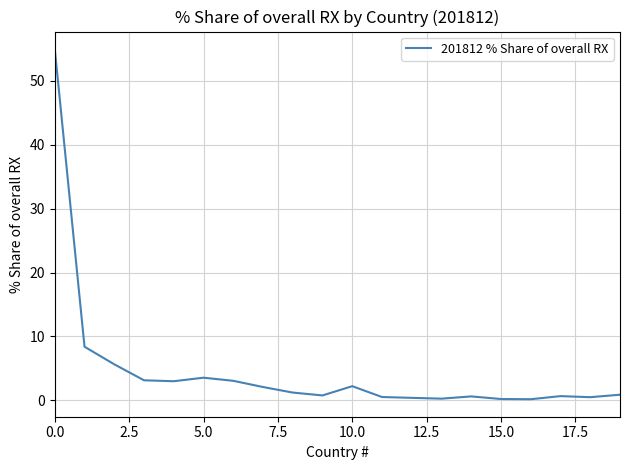

What is the maximum value shown in the chart?

54.9